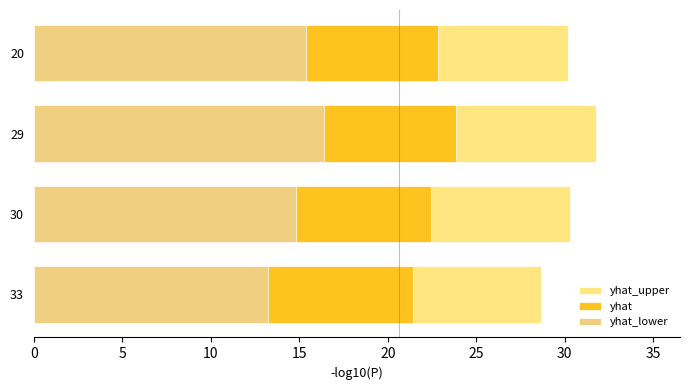

List the series in order of their peak value, highest first.

yhat_upper, yhat, yhat_lower